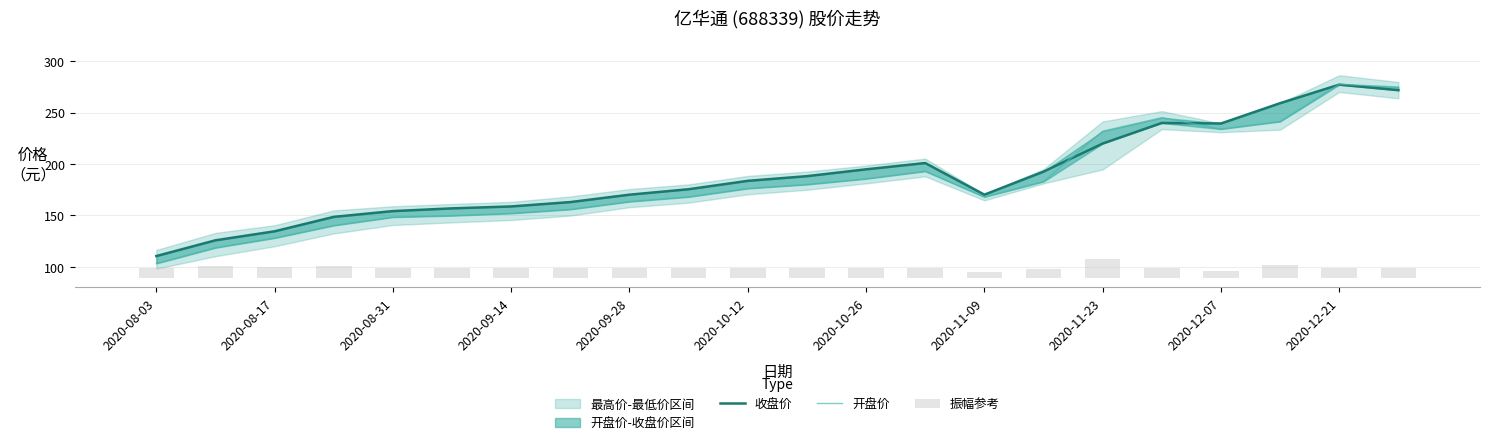

What is the difference between the maximum and second lowest values in the 收盘价 series?

151.5